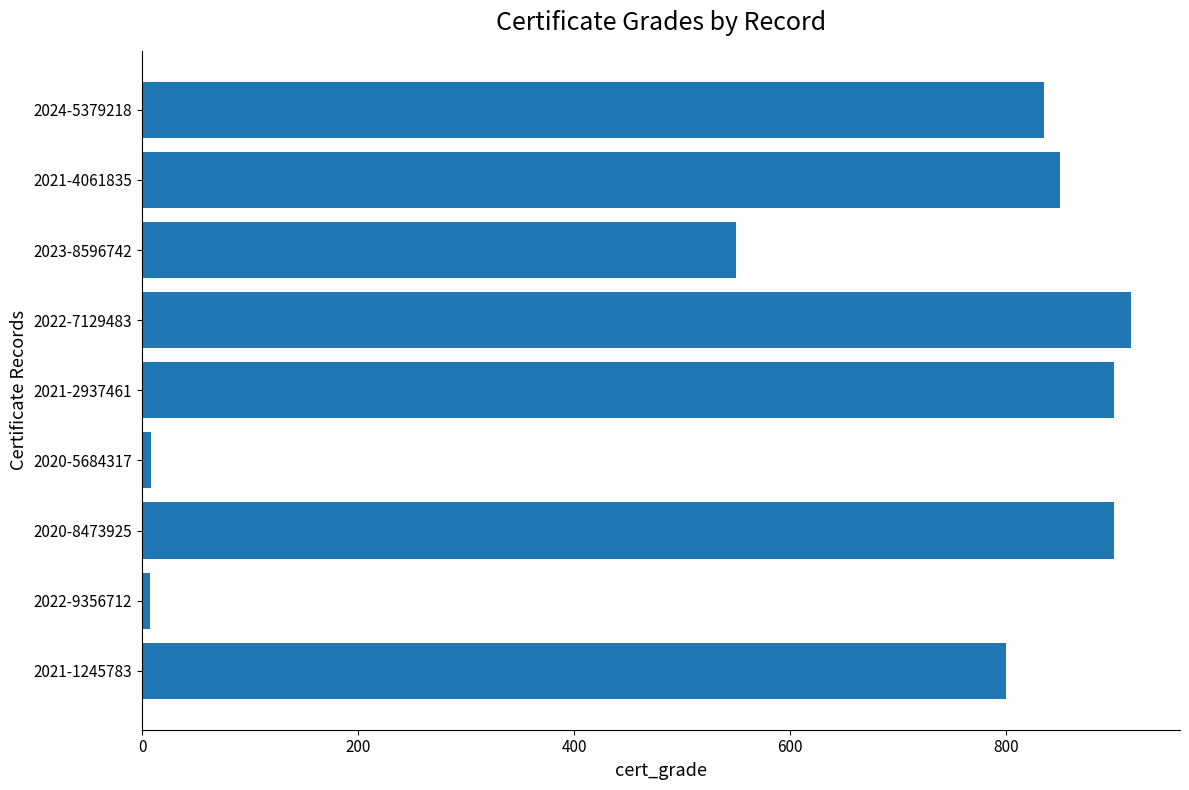

What is the difference between the second highest and minimum values?

893